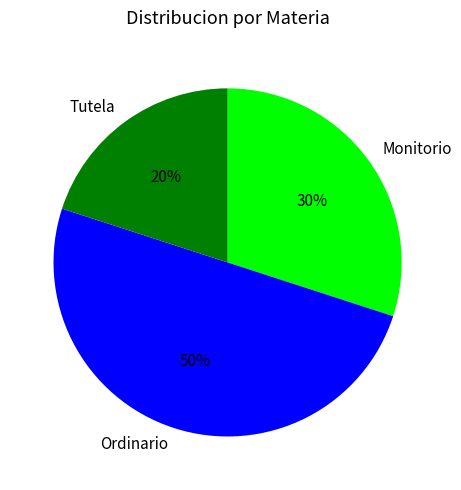

Does Monitorio account for over 50% of the chart?

No